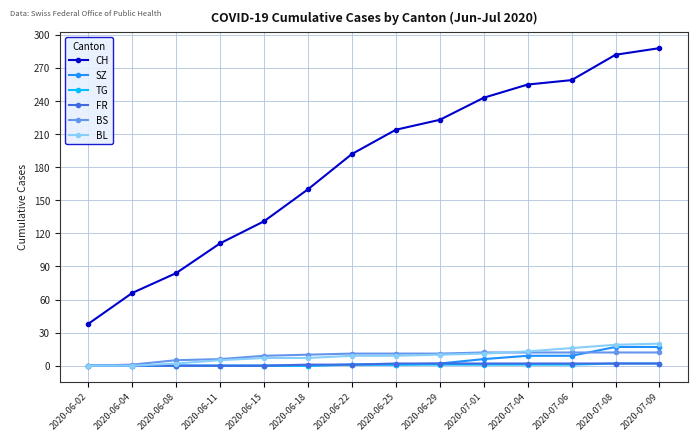

What is the sum of all BL values?

128